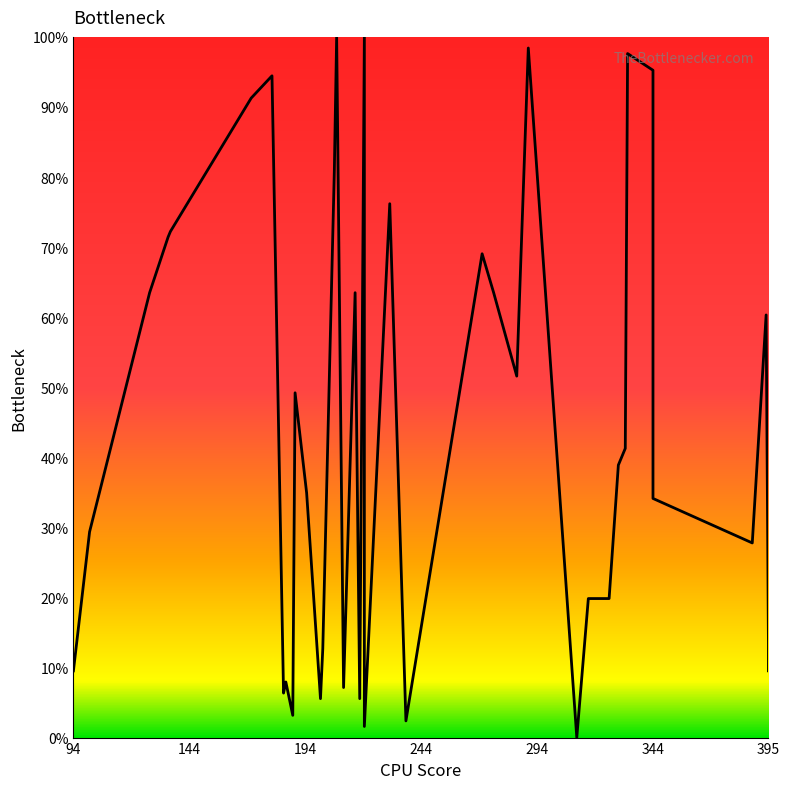

What is the maximum value shown in the chart?

100.0